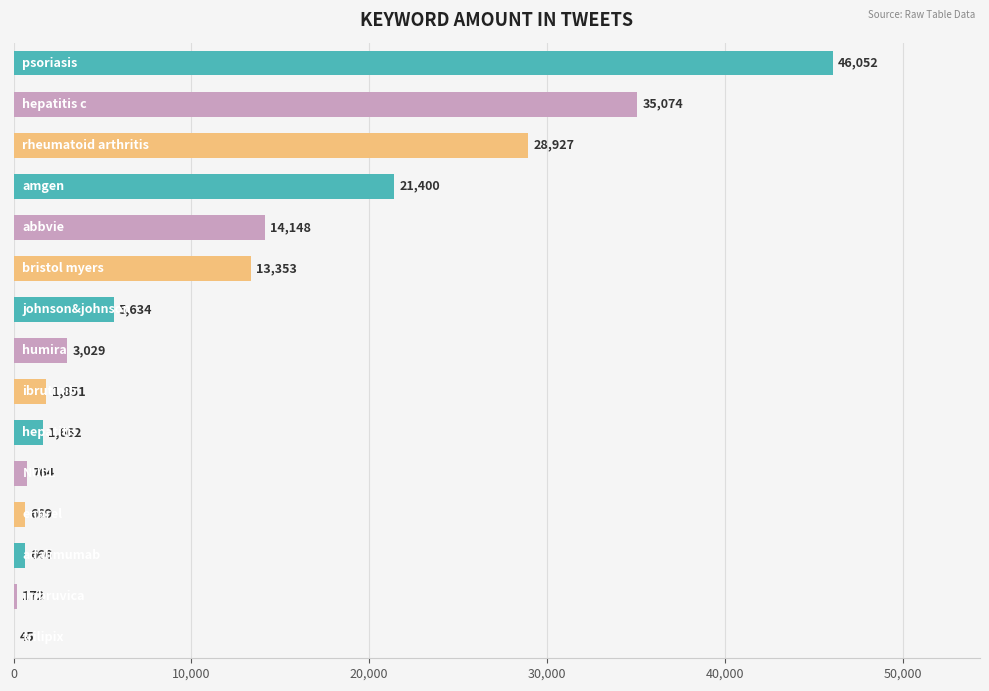

What is the greatest value displayed?

46052